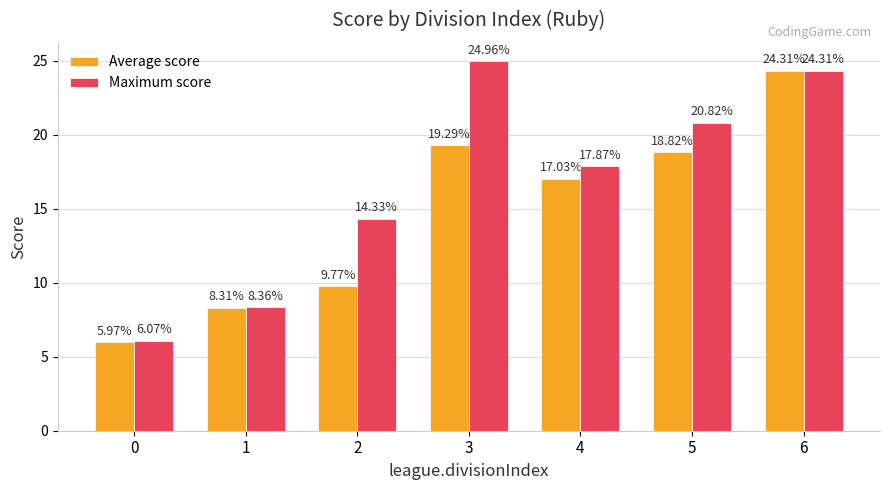

At which category is the sum across all series the highest?

6